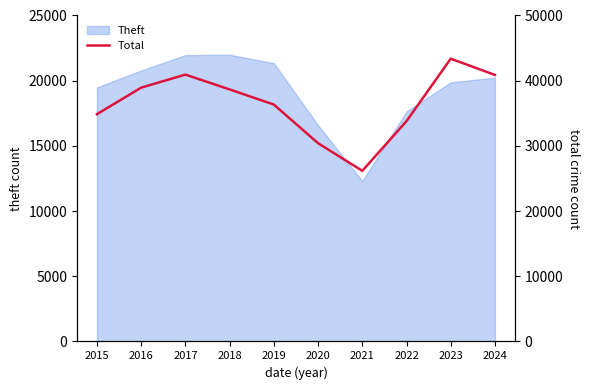

The value at 2020 is 30411. True or false?

True